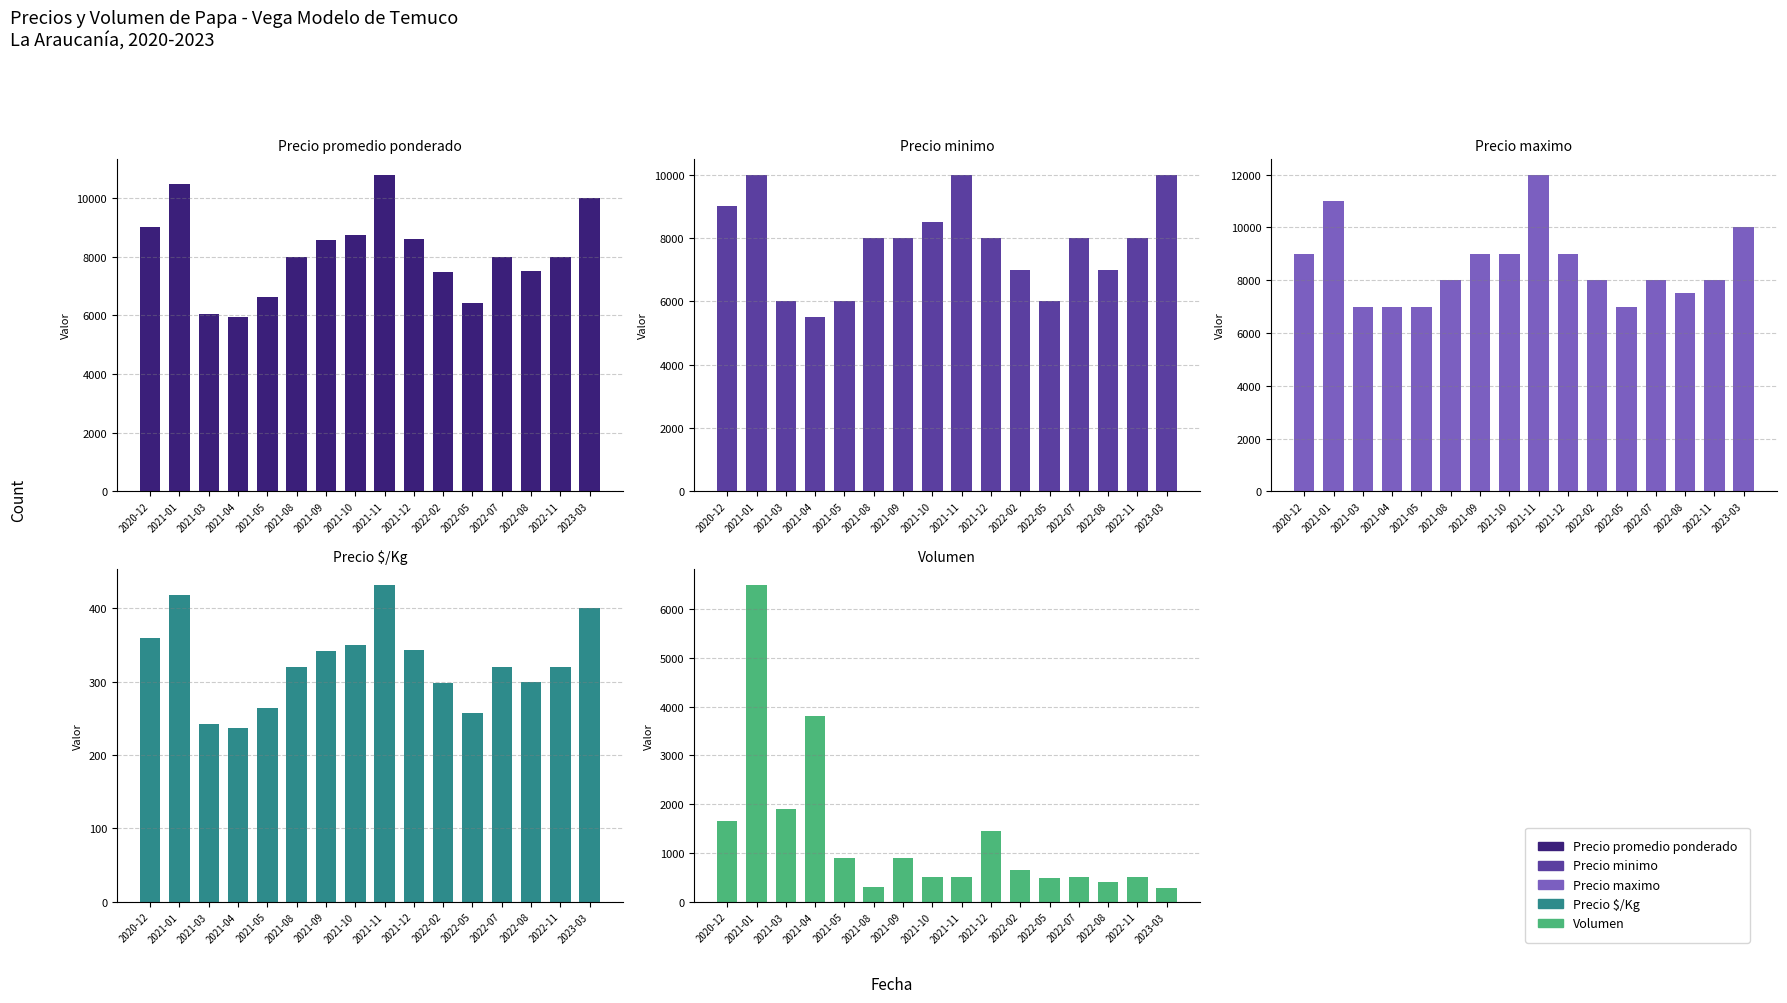

What is the total value across all series at 2020-12?

29010